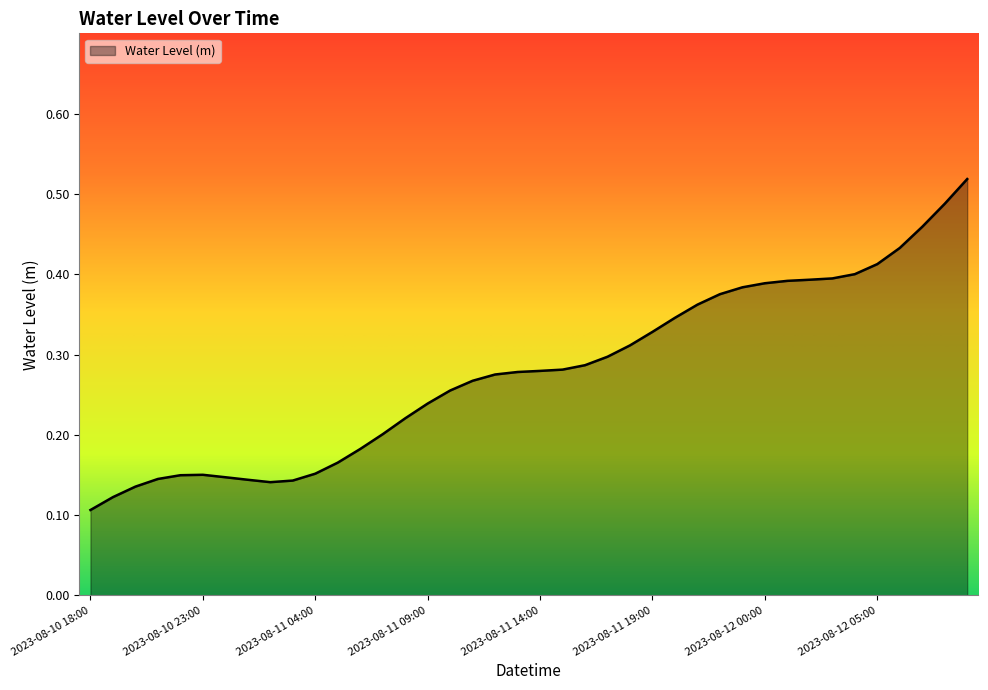

What is the difference between the maximum and minimum values?

0.4